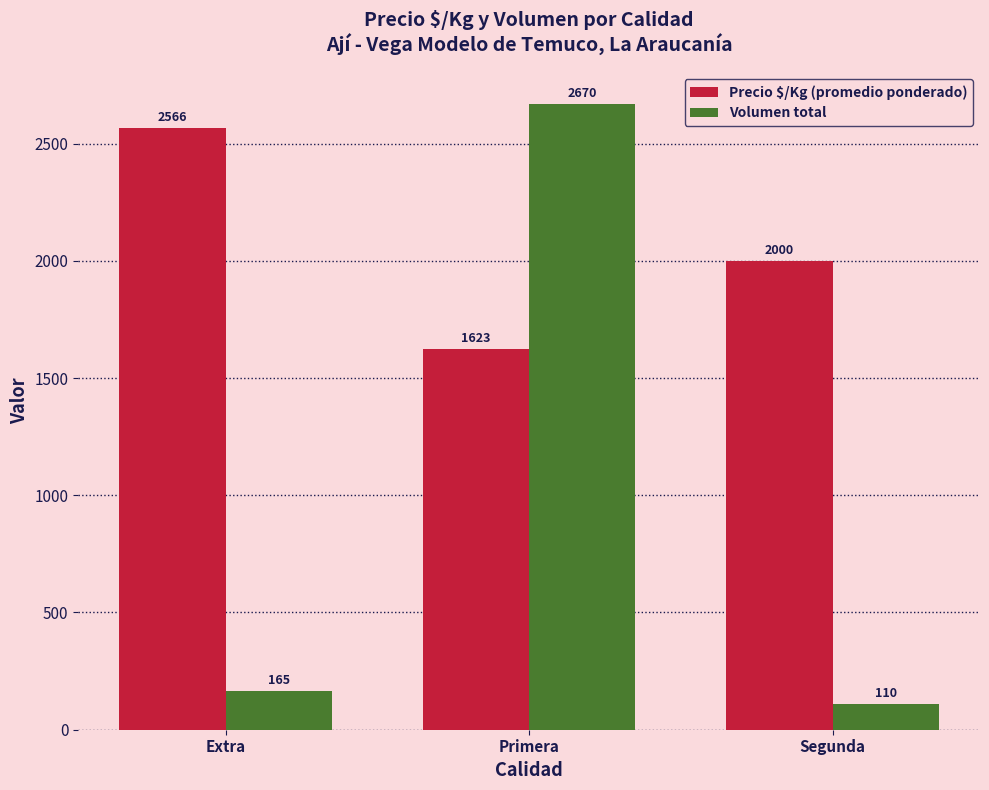

At which category is the sum across all series the highest?

Primera